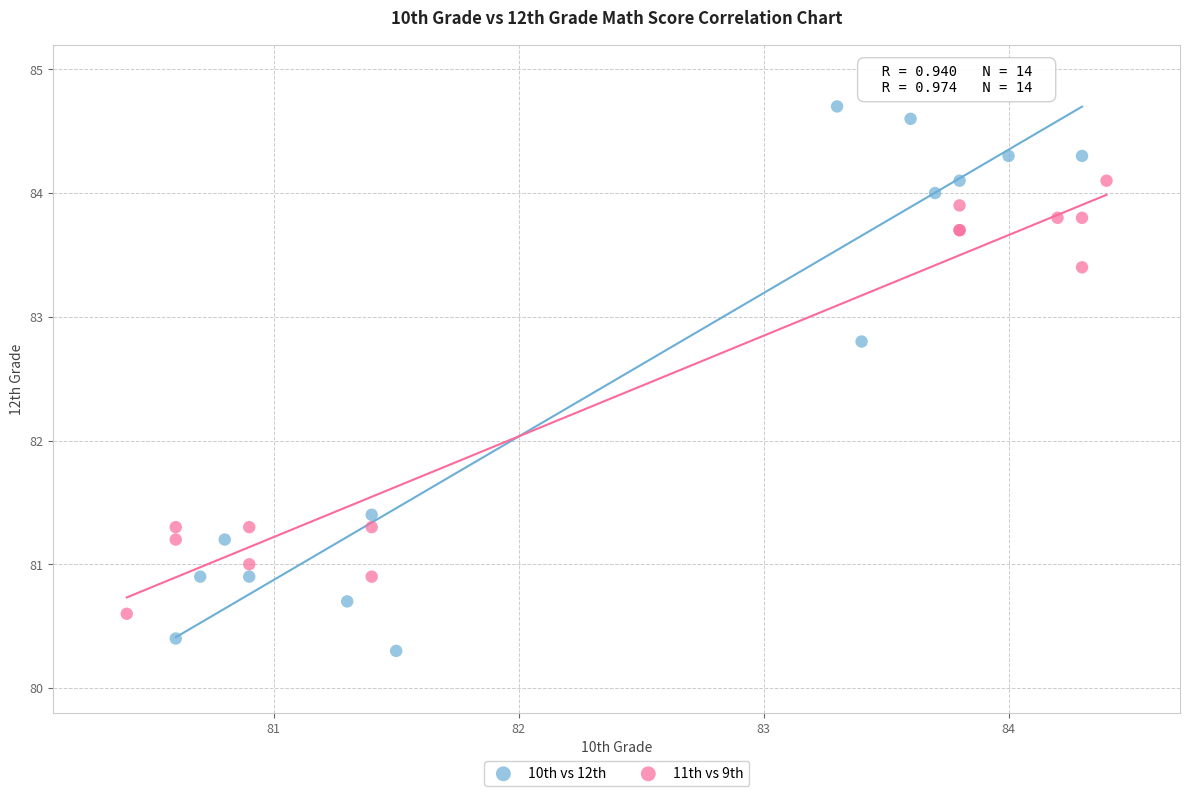

Which series contains the lowest Y value?

10th vs 12th